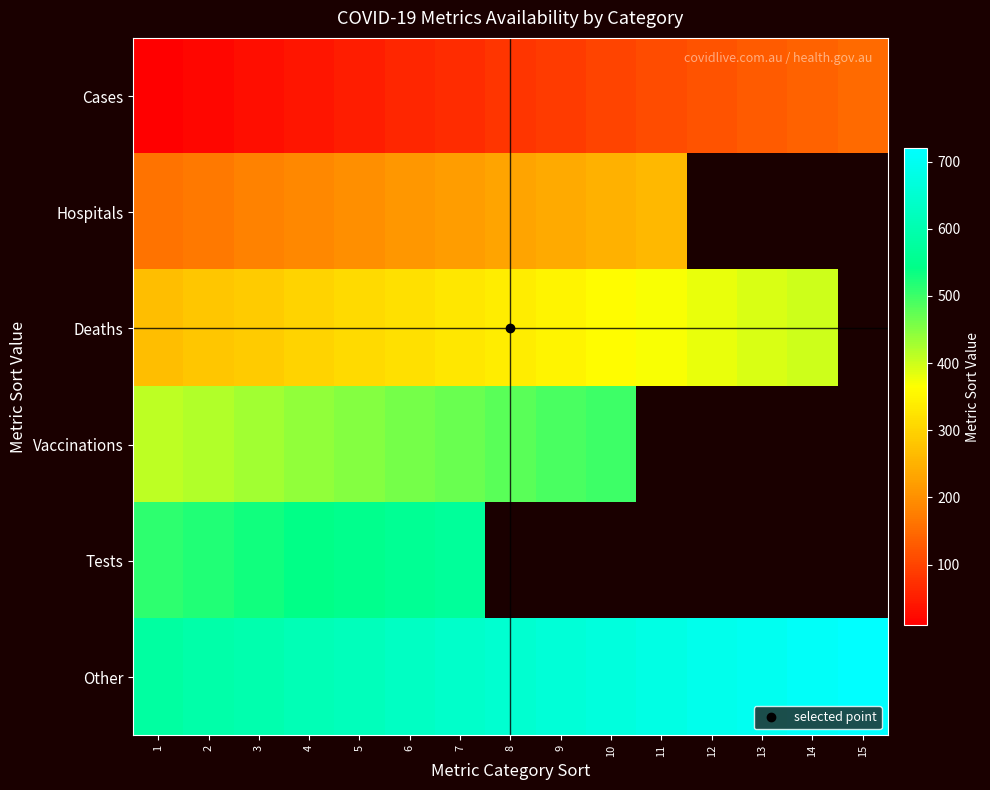

How many series are shown in this chart?

6